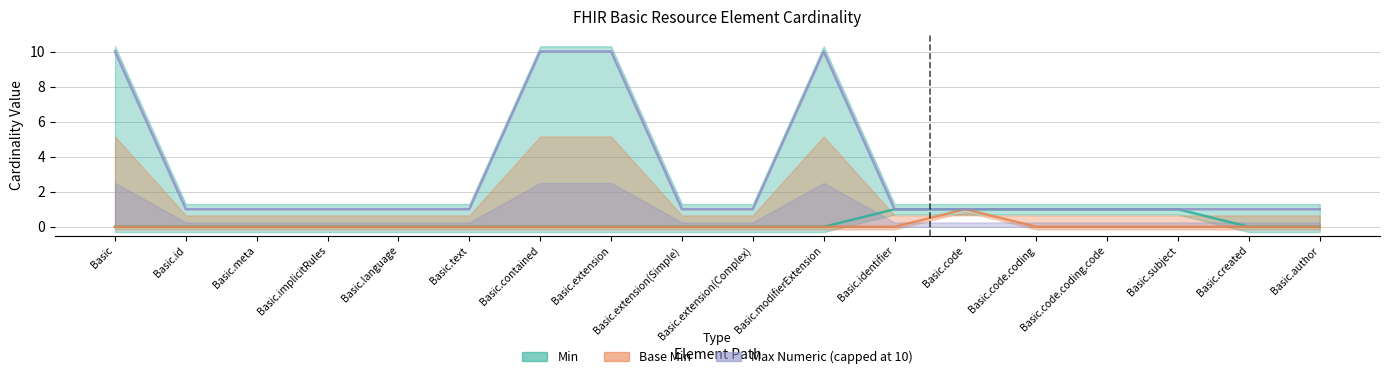

True or false: Min and Base Min intersect in this chart.

False